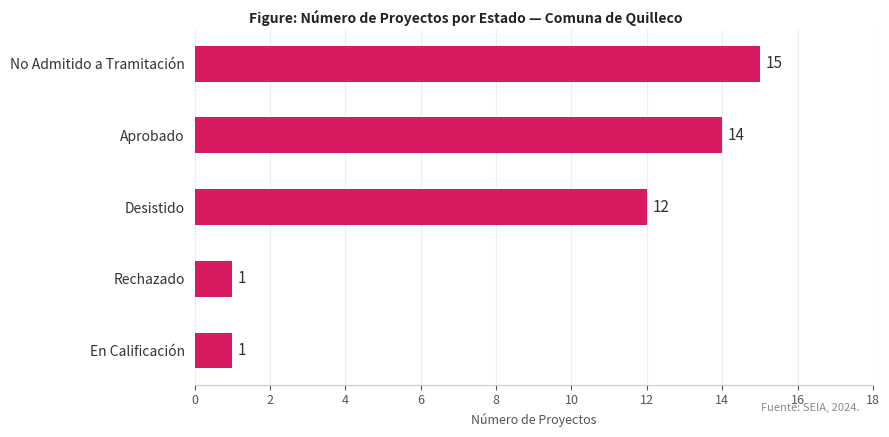

What is the difference between the second highest and minimum values?

13